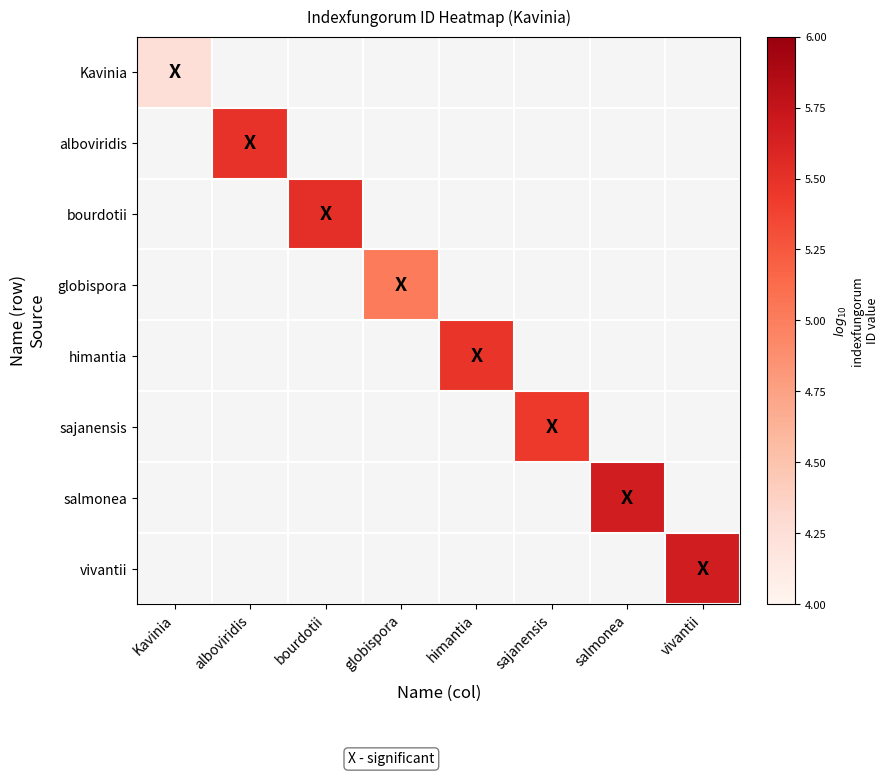

How many distinct data groups are displayed?

8